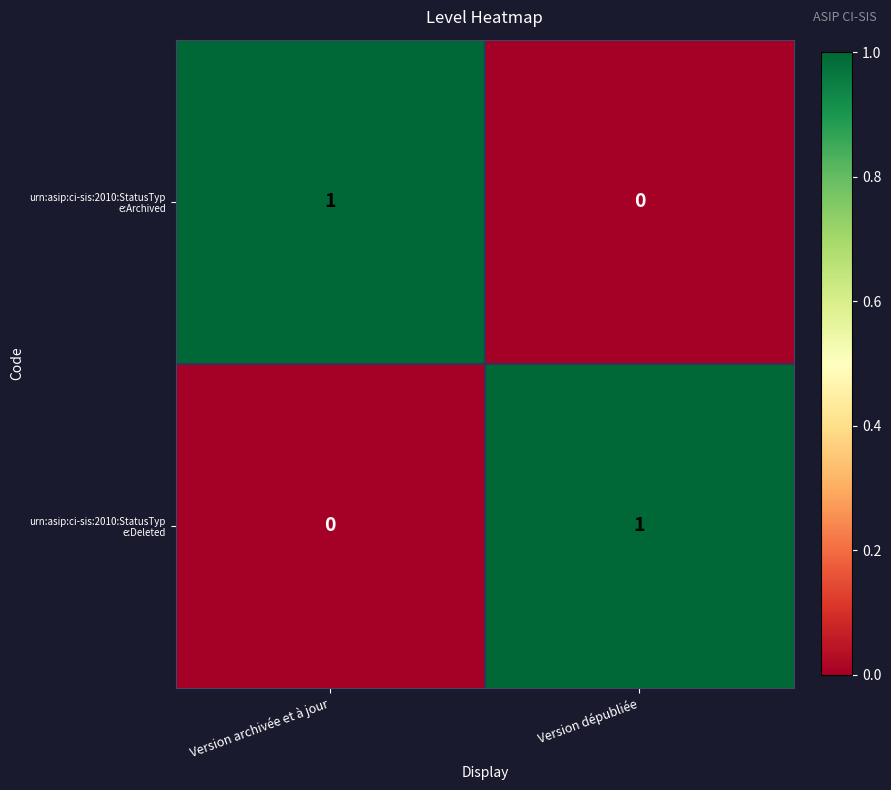

How many series are shown in this chart?

2